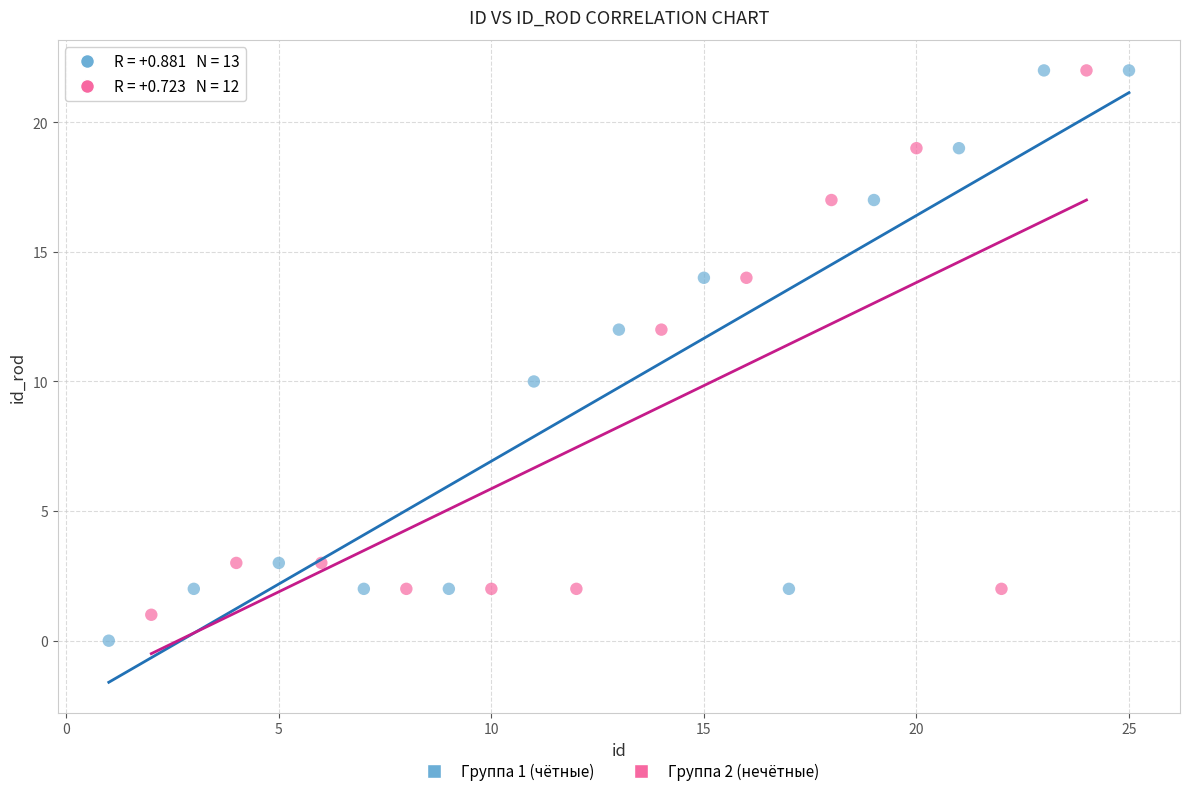

Which series has the widest spread of Y values?

Группа 1 (чётные)